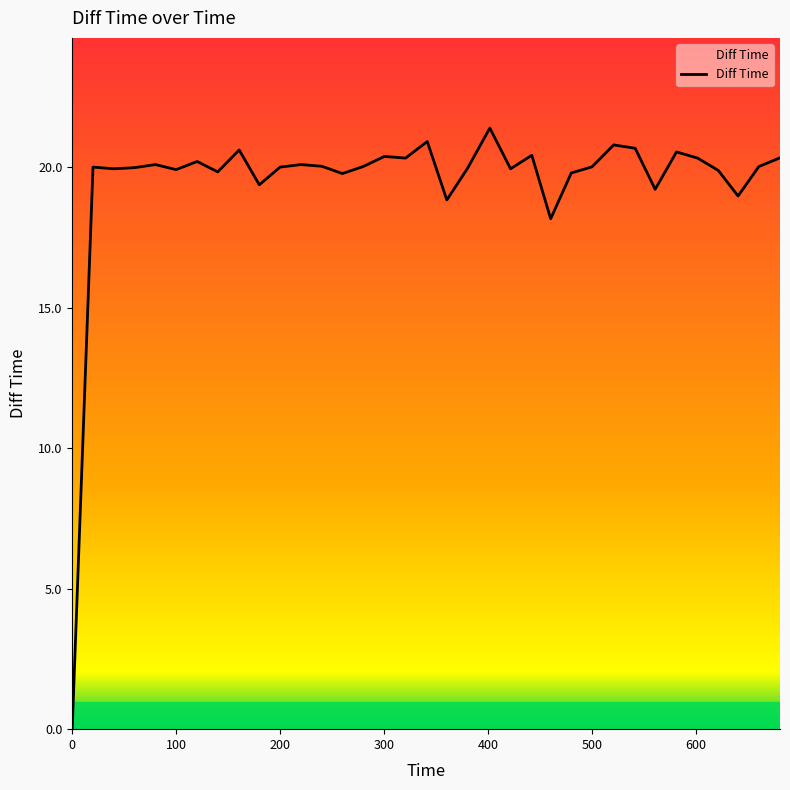

What is the maximum value shown in the chart?

21.4